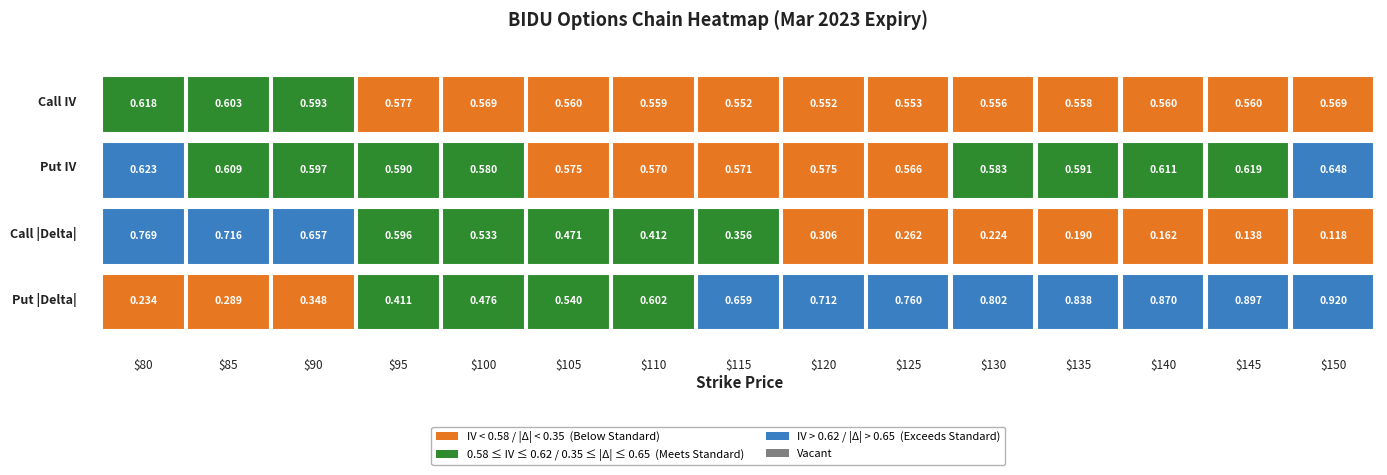

What is the average value of the Put IV series?

0.6